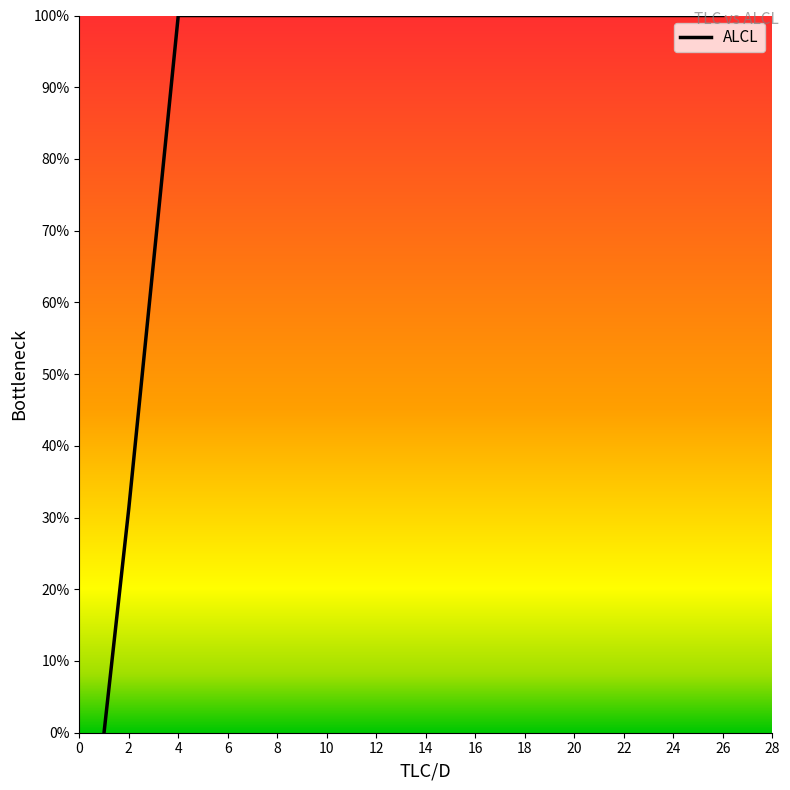

What is the greatest value displayed?

100.0